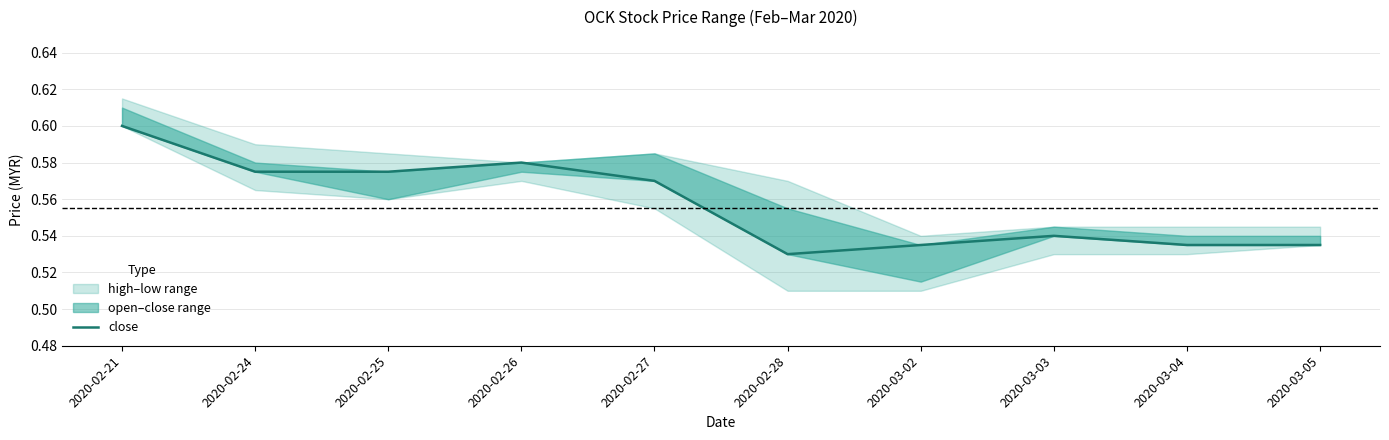

What is the label of the 8th point from the left?

2020-03-03